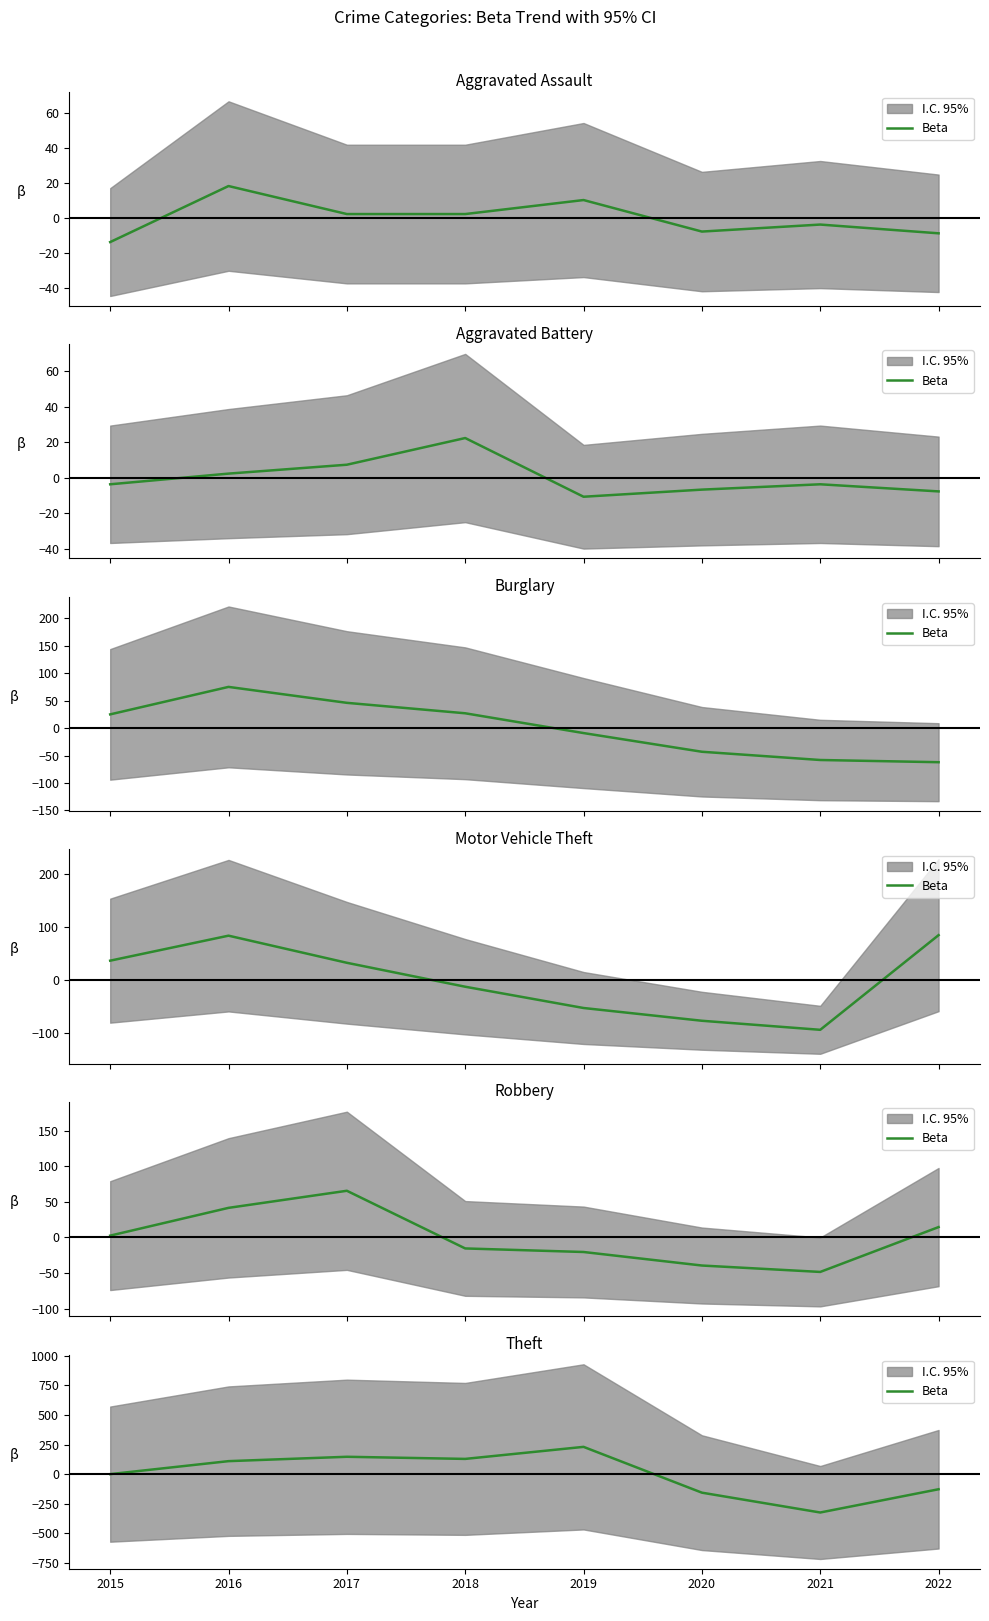

What is the value of the 5th point from the left?

230.1